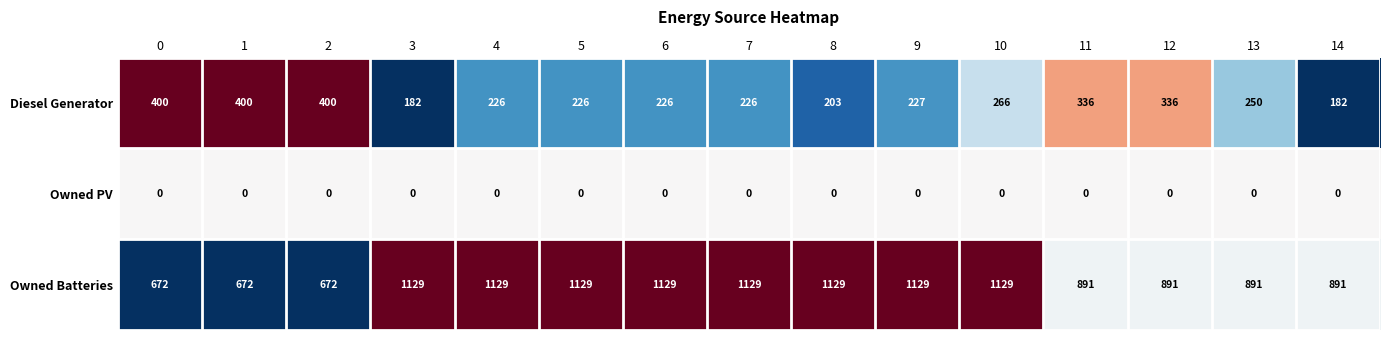

What is the difference between the highest and lowest values at 5?

1129